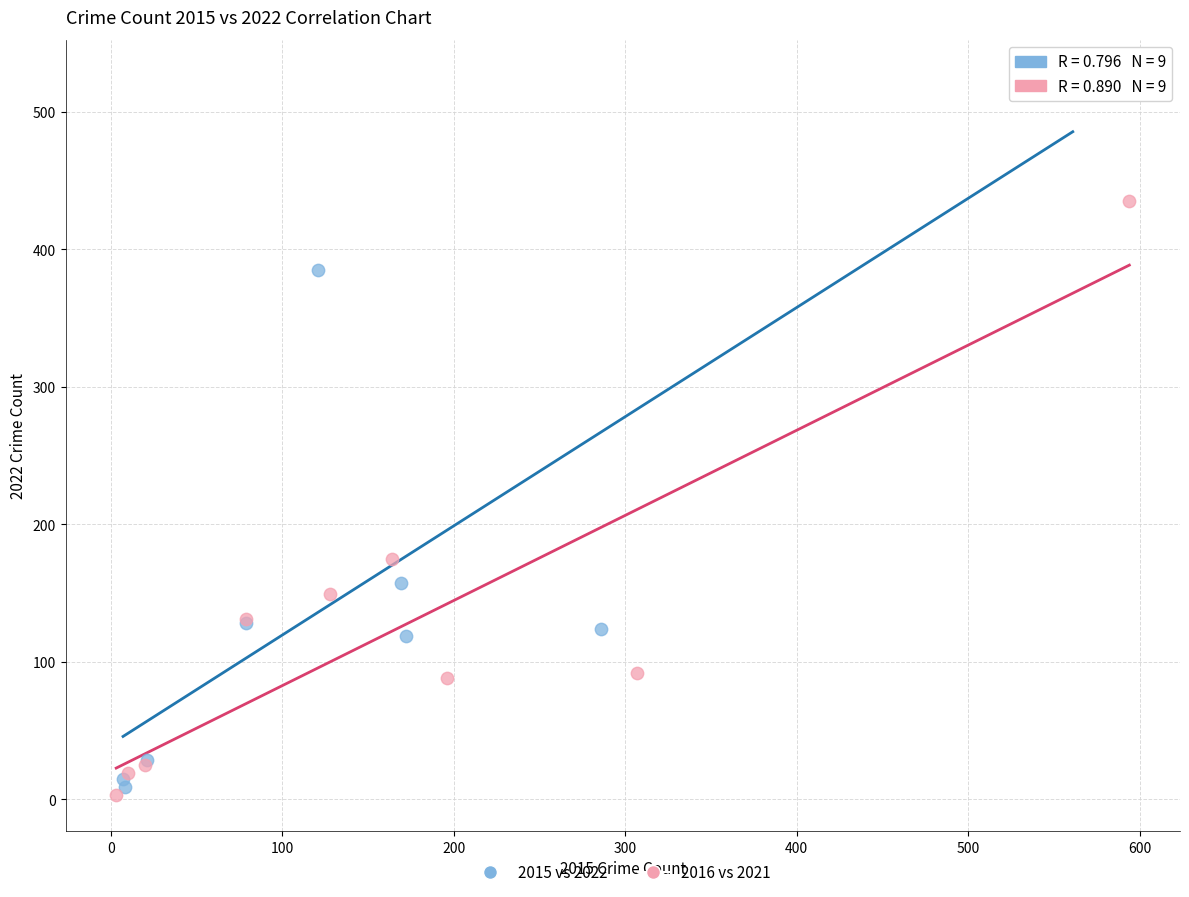

Which series contains the highest Y value?

2015 vs 2022